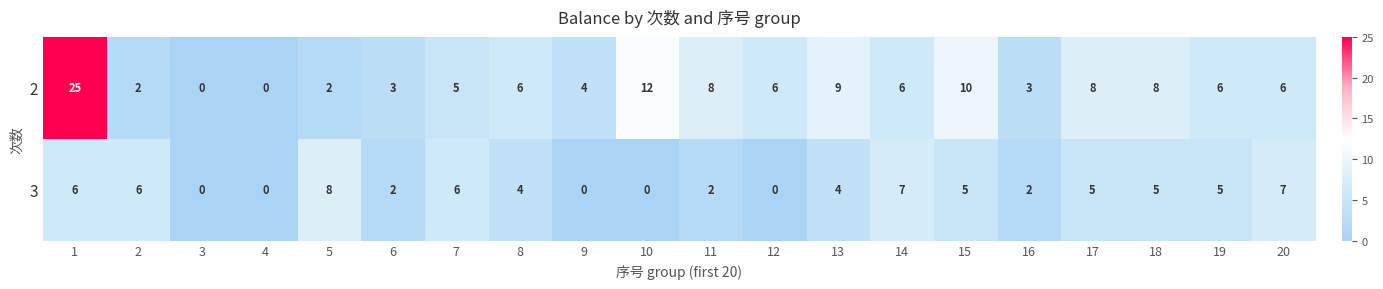

Count the number of categories in the chart.

20